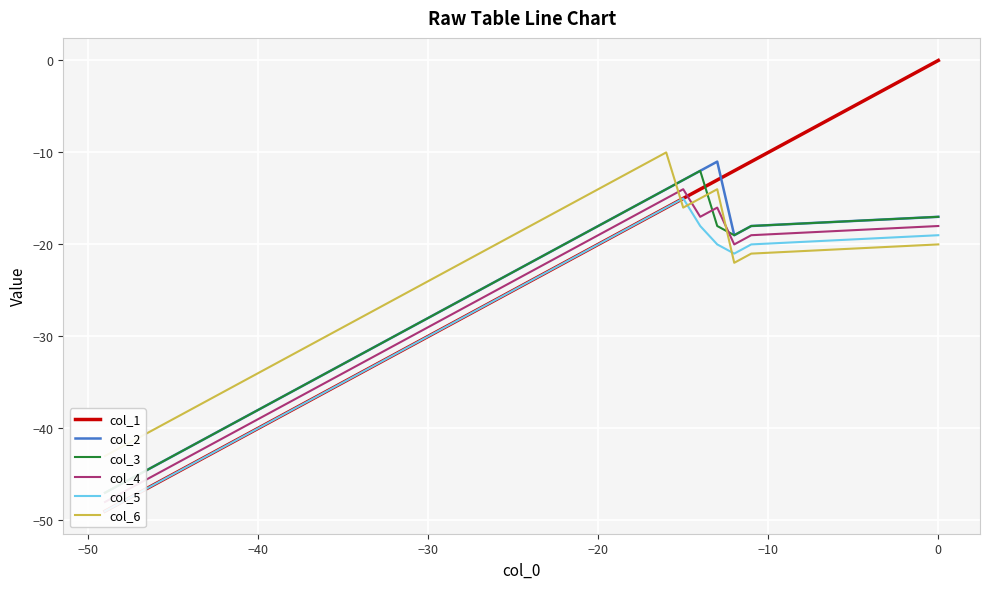

True or false: col_1 and col_4 intersect in this chart.

True